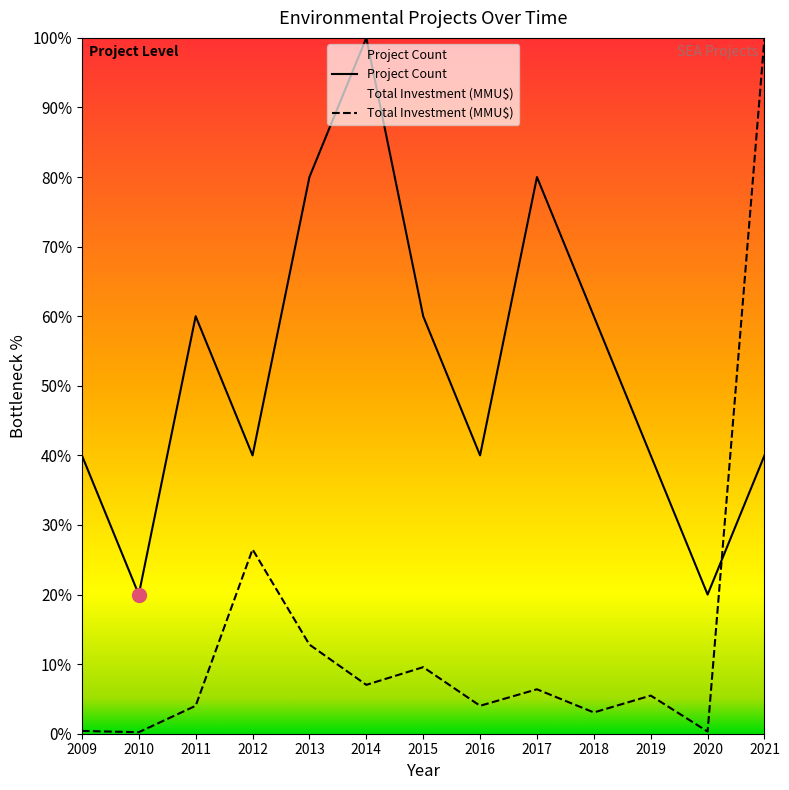

Is the value of Project Count at 2011 greater than the value of Total Investment (MMU$) at 2012?

Yes